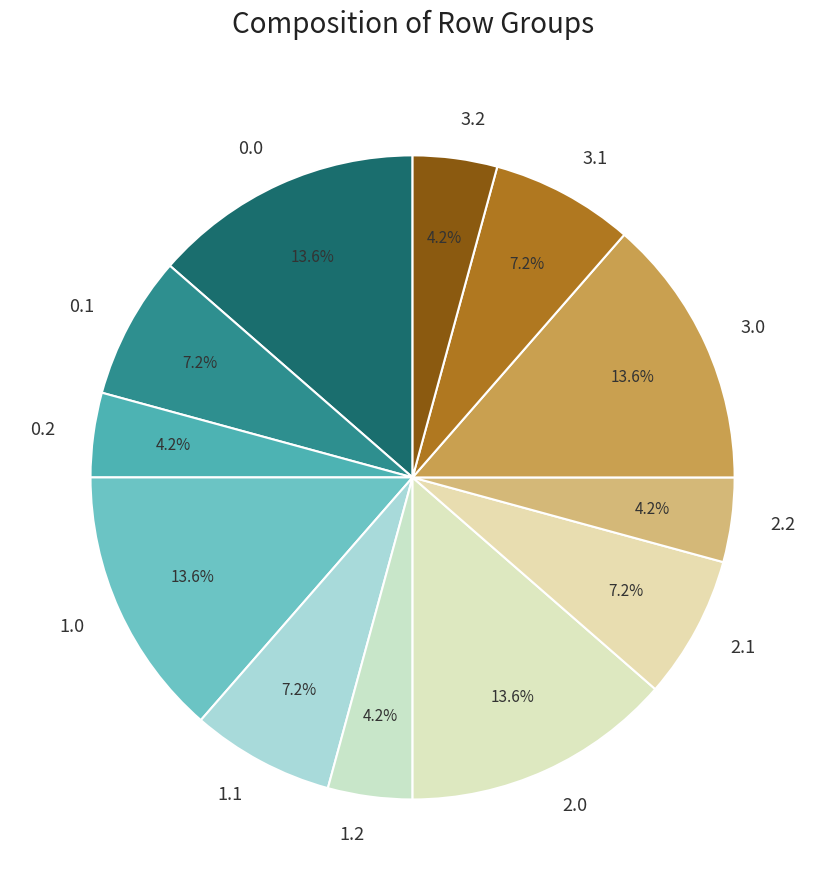

What is the ratio of the value at 1.1 to the value at 2.2?

1.7